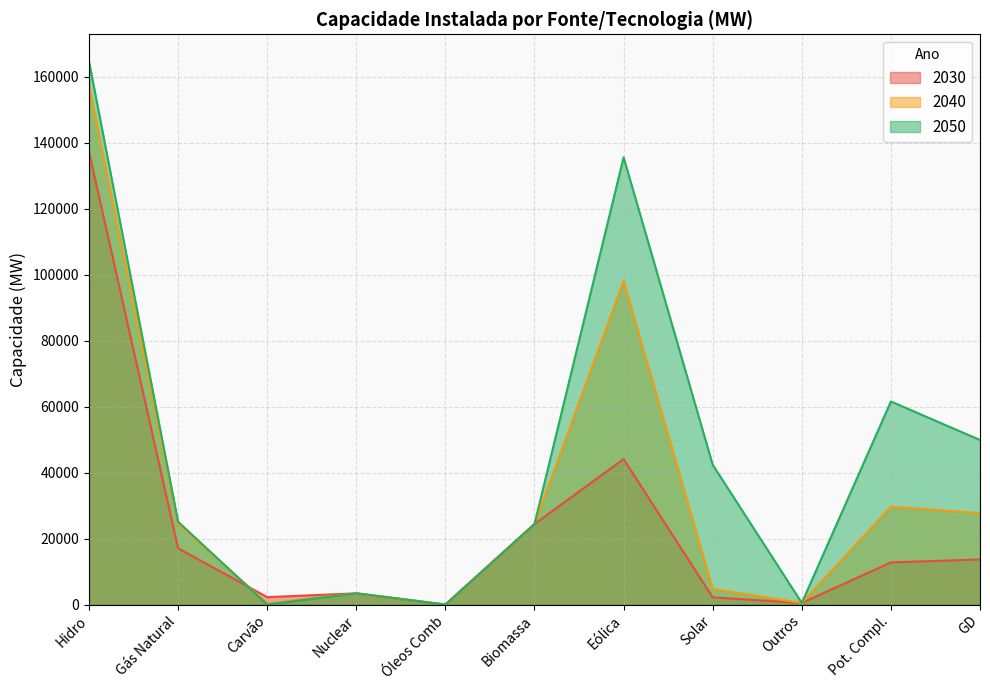

What is the sum of all 2040 values?

370862